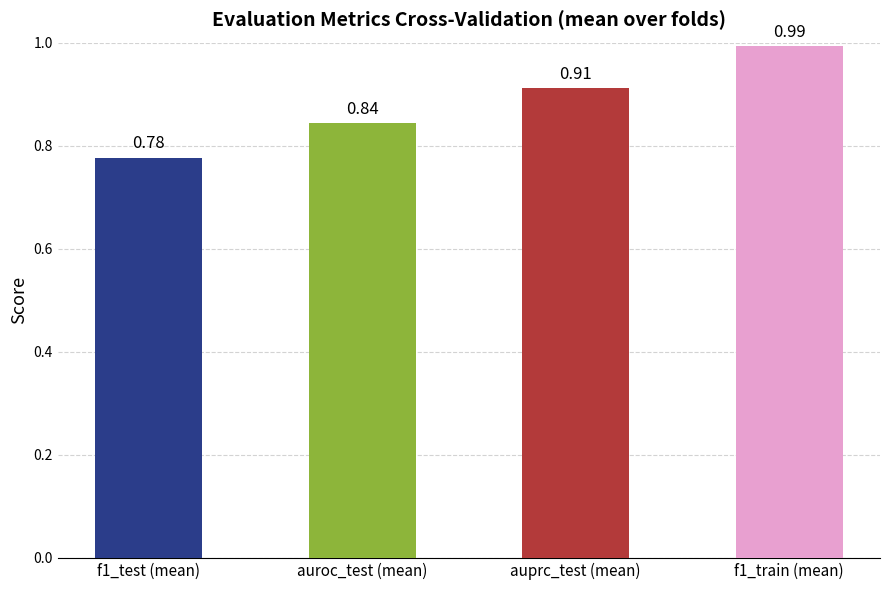

What is the minimum value for f1_train?

1.0